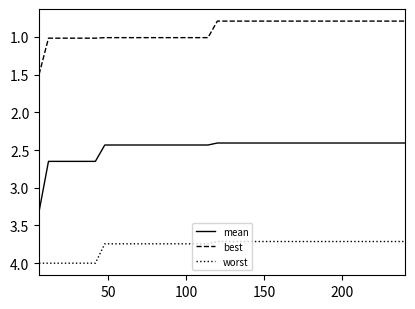

Which series has the widest spread of values?

mean